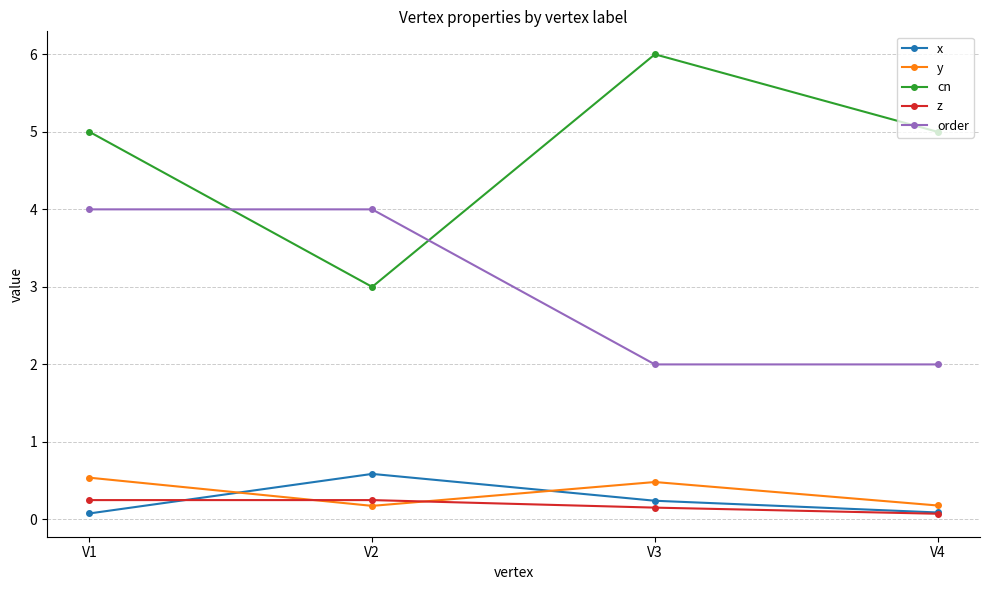

At which category is the sum across all series the highest?

V1